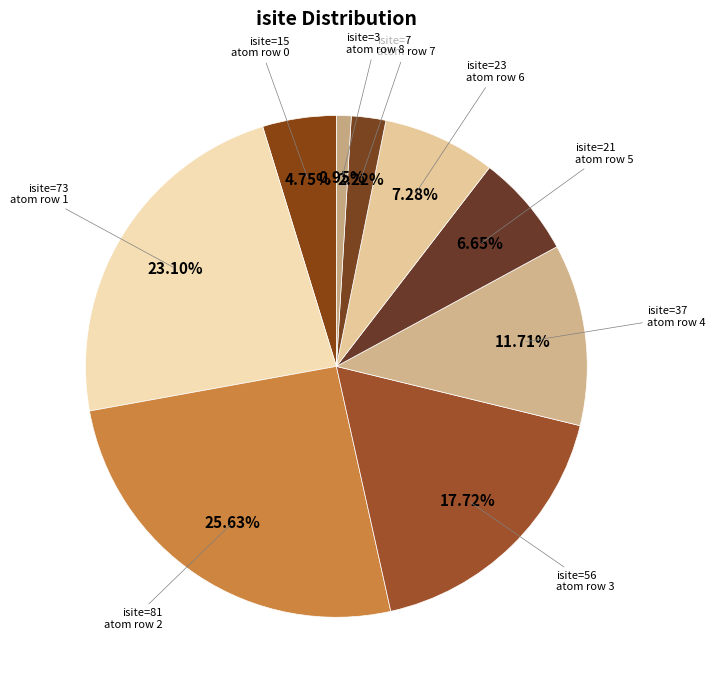

Count the number of slices in the pie.

9